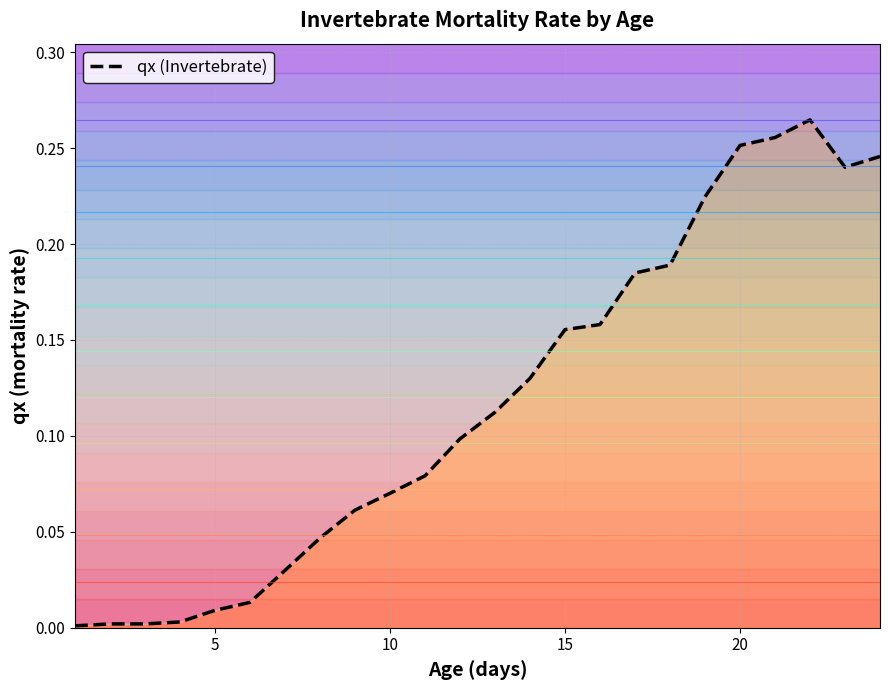

What is the difference between the second highest and second lowest values?

0.3